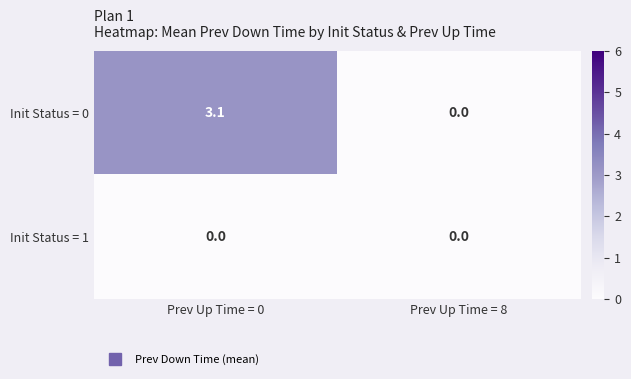

Rank the series by their average value, from lowest to highest.

Init Status = 1, Init Status = 0